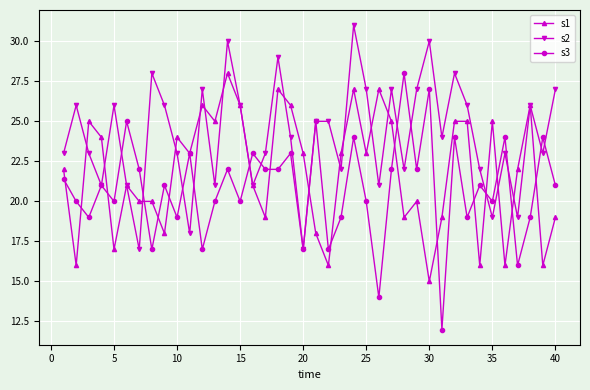

Which series has the largest total across all categories?

s2